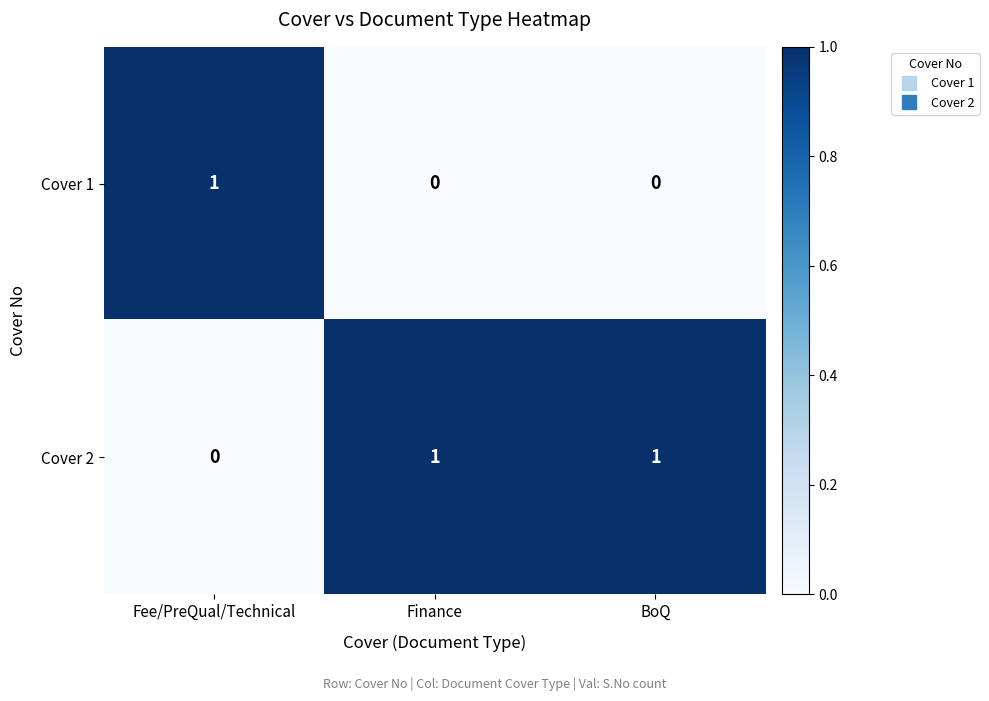

How many data points in Cover 1 are above 0?

1